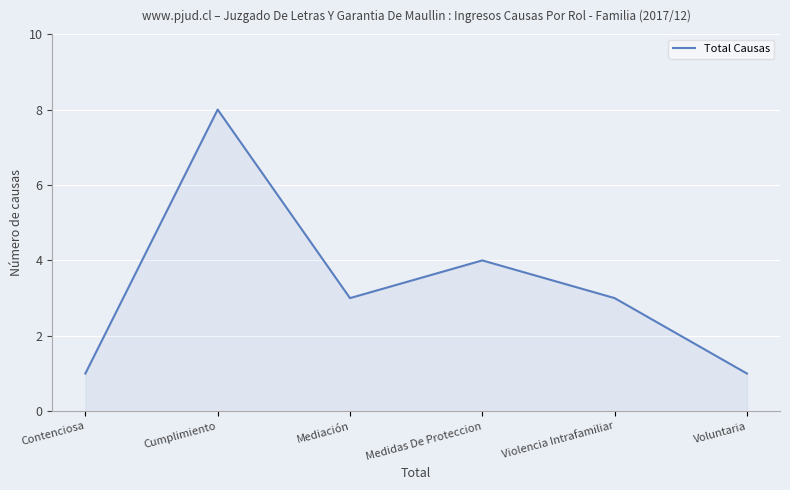

Reading left to right, transcribe all the data shown in this chart.

1	8	3	4	3	1